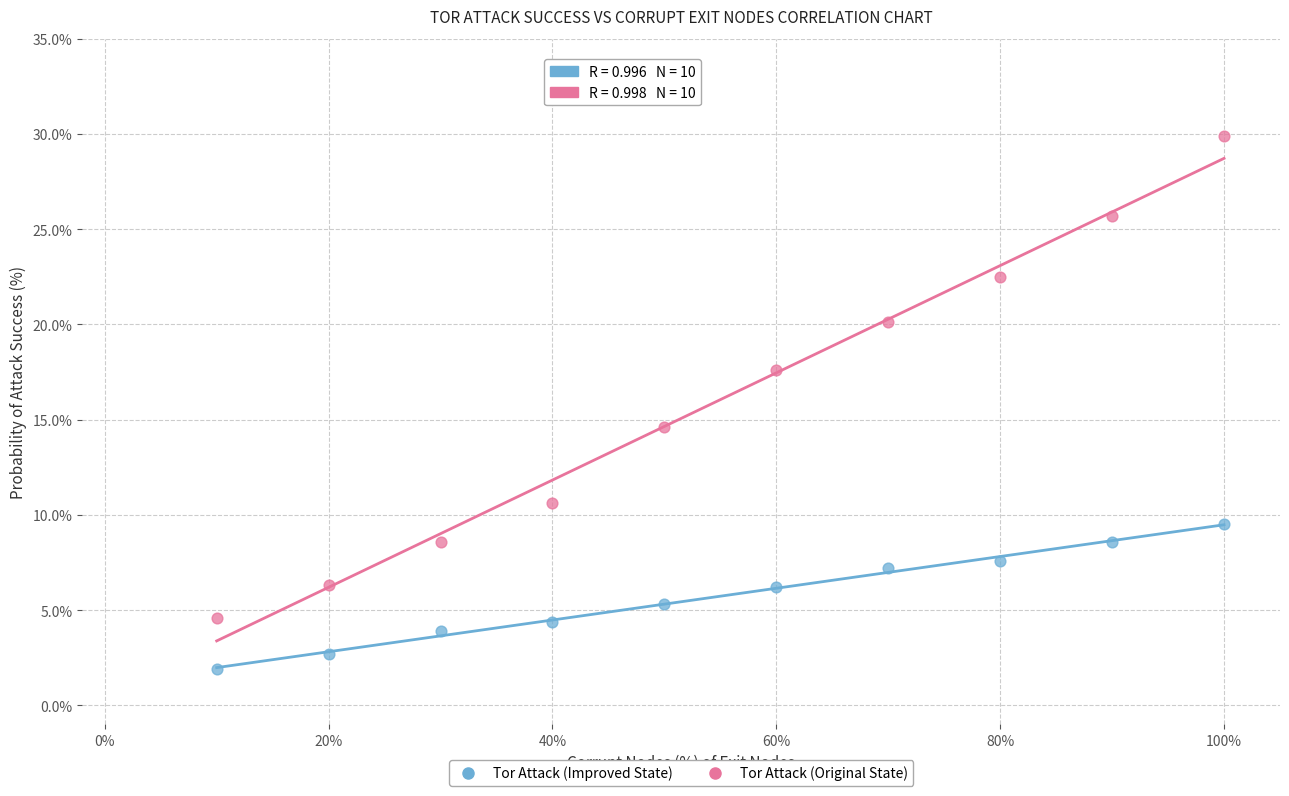

In the Tor Attack (Original State) series, what Y value is closest to 17?

17.6